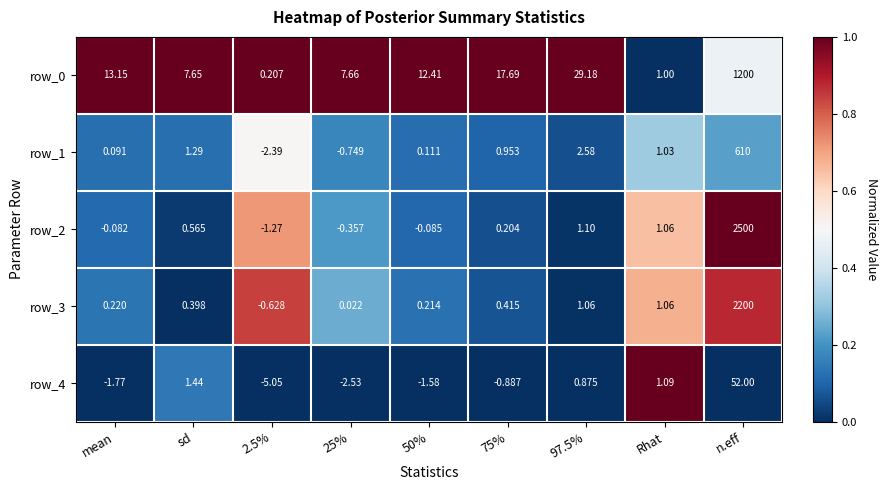

Where does the row_4 series first go above 0?

sd